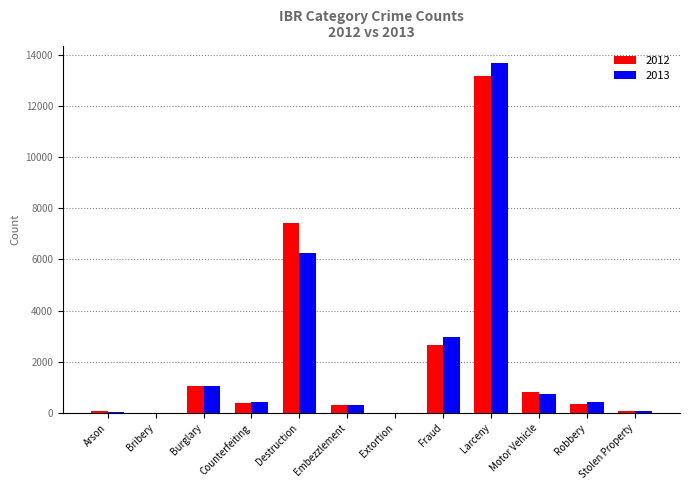

How many distinct data groups are displayed?

2